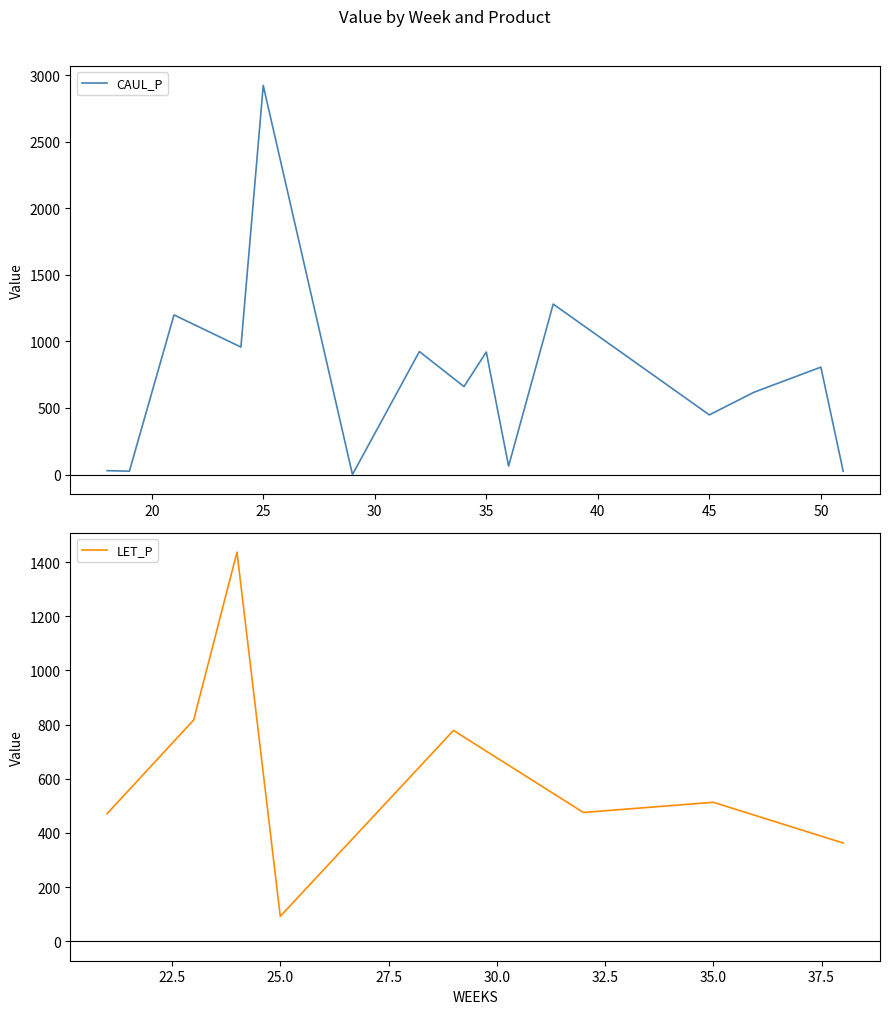

Rank the series at 35 from lowest to highest value.

LET_P, CAUL_P